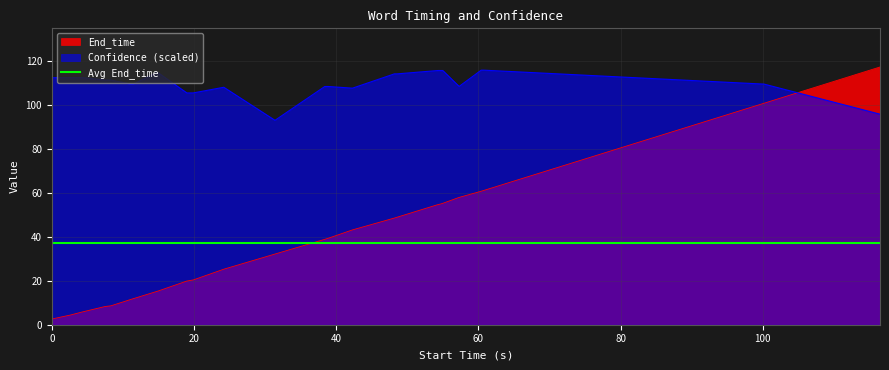

At how many categories does at least one series exceed 24?

26